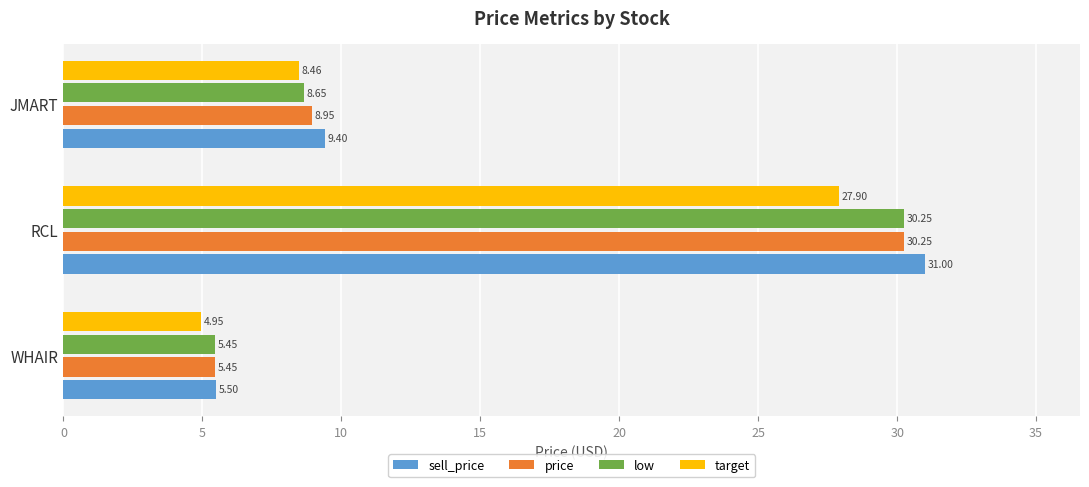

What are all the series names shown in the legend?

sell_price, price, low, target